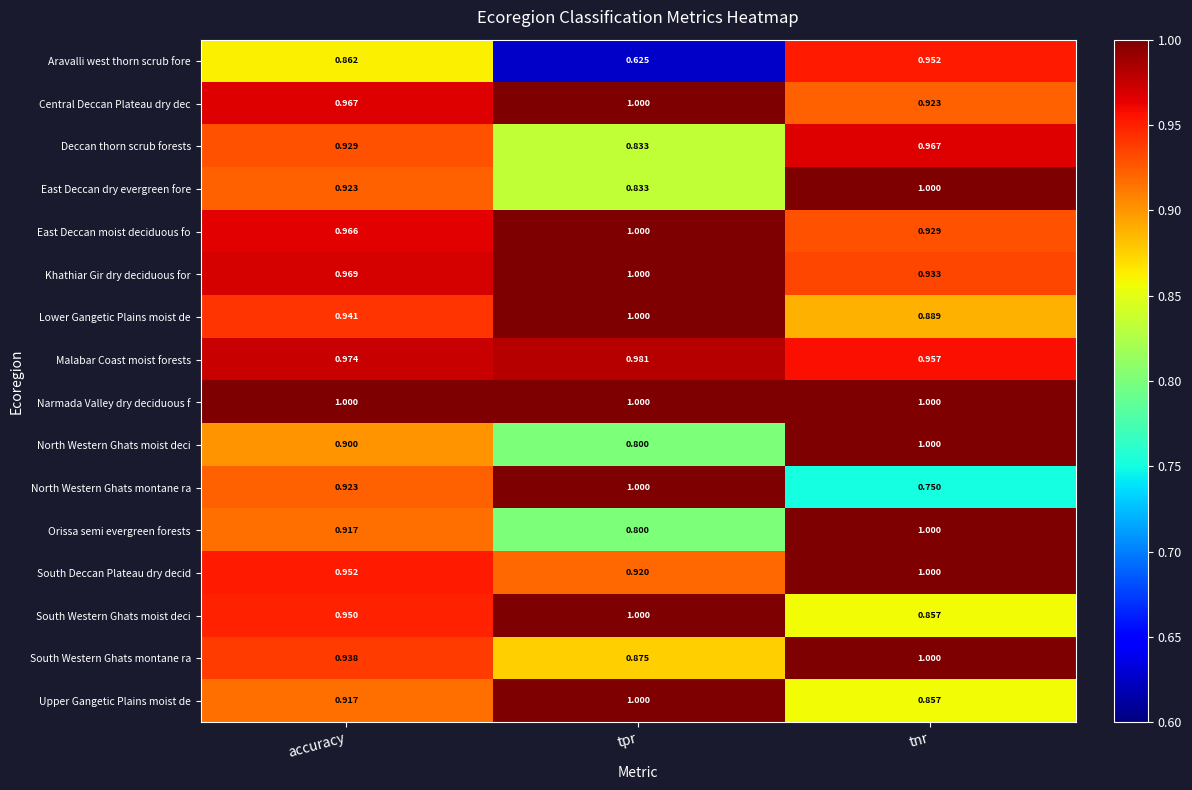

Which category has the highest value in the Orissa semi evergreen forests series?

tnr